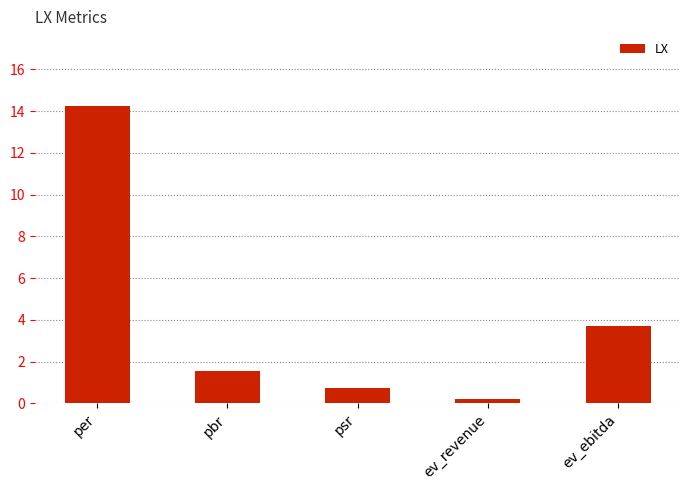

True or false: the data shows 20.6 at per.

False